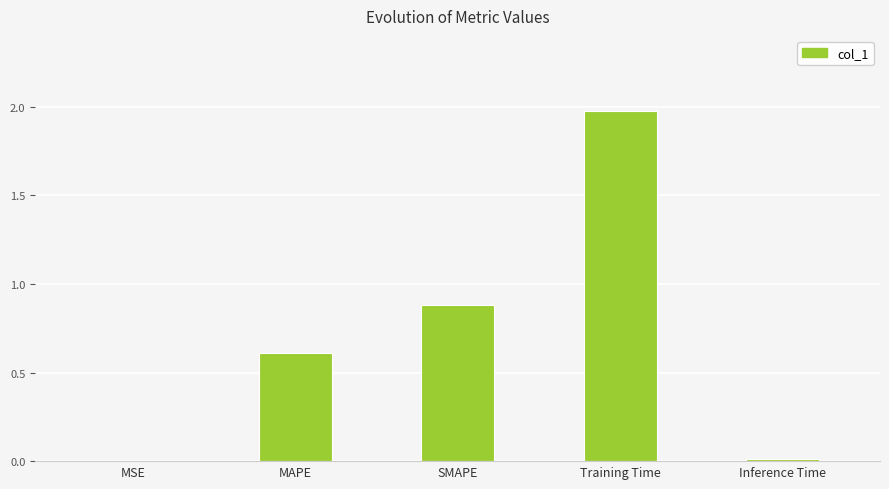

What is the maximum value shown in the chart?

2.0